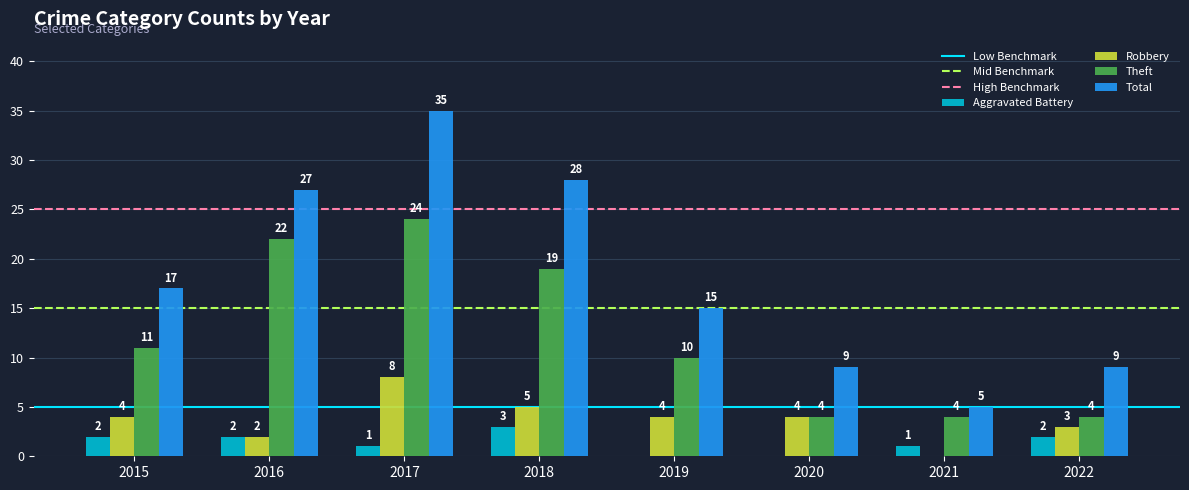

Which series changed the most between 2017 and 2021?

Total